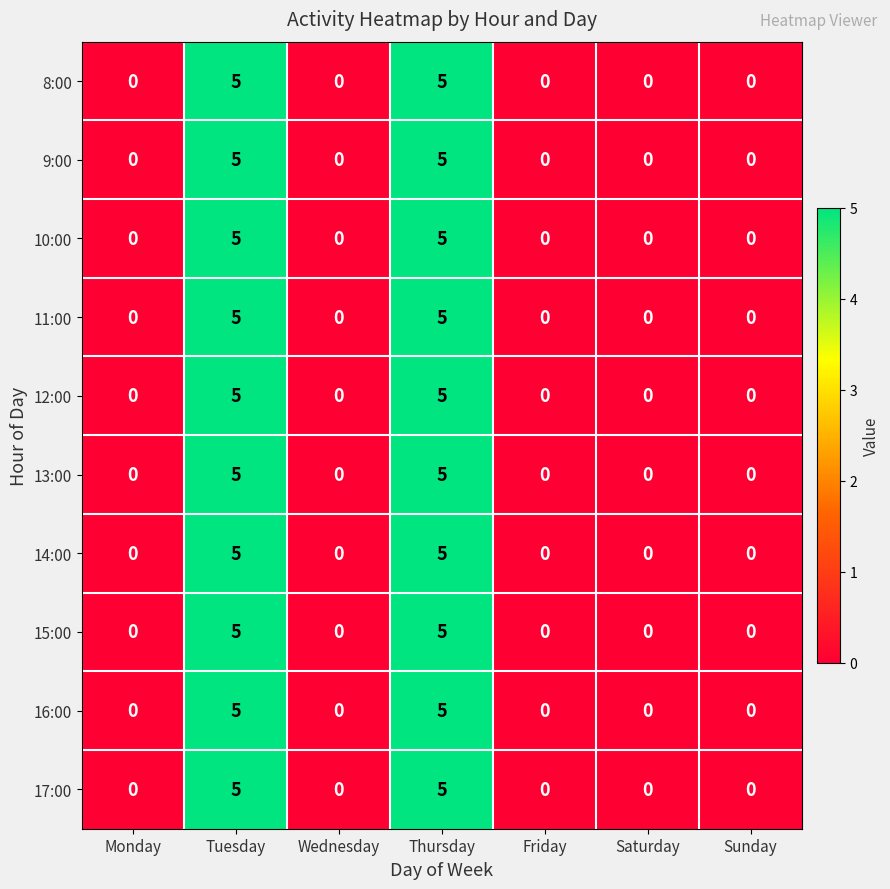

The value of 8:00 at Saturday is 0. True or false?

True